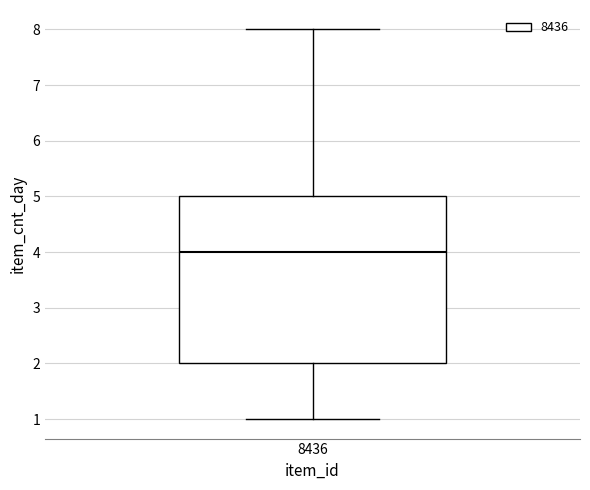

Transcribe this box plot: give where the median line is, the range the box spans, and where the two whiskers end, as read against the y-axis. The values are not printed on the chart, so give them approximately, as read against the axis.

median 4, box 2 to 5, whiskers 1 to 8